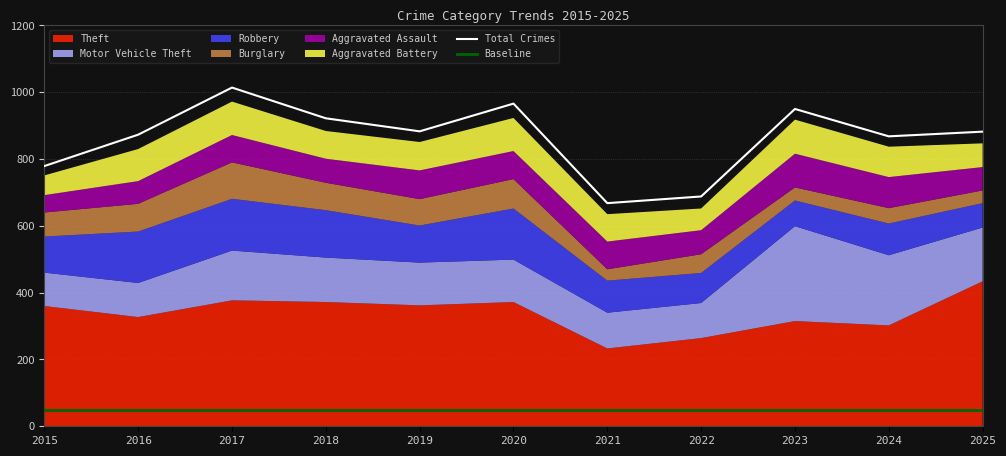

Does the chart have visible grid lines?

Yes